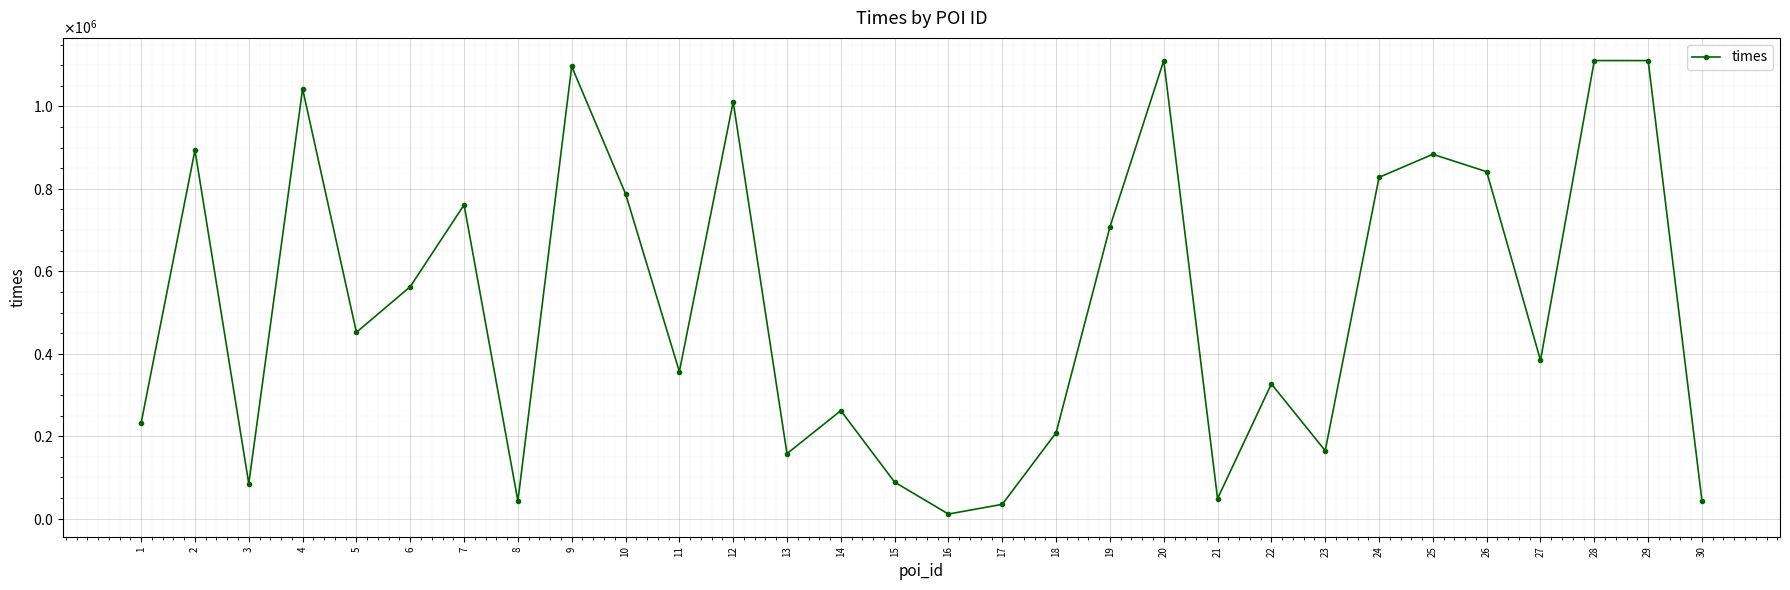

What is the minimum value shown in the chart?

11358